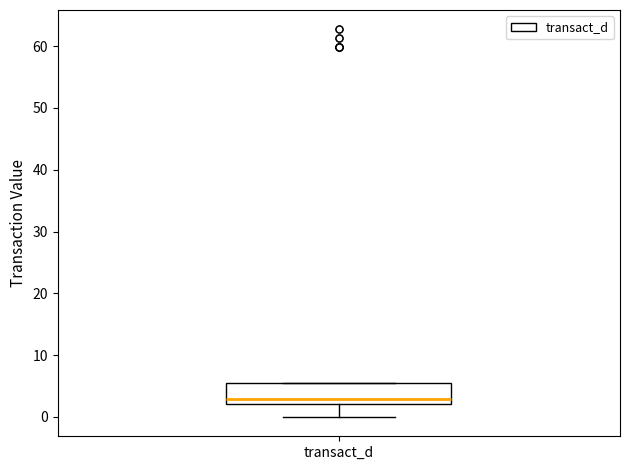

Where does the median line of the box for transact_d sit on the y-axis? The values are not printed on the chart, so give them approximately, as read against the axis.

3